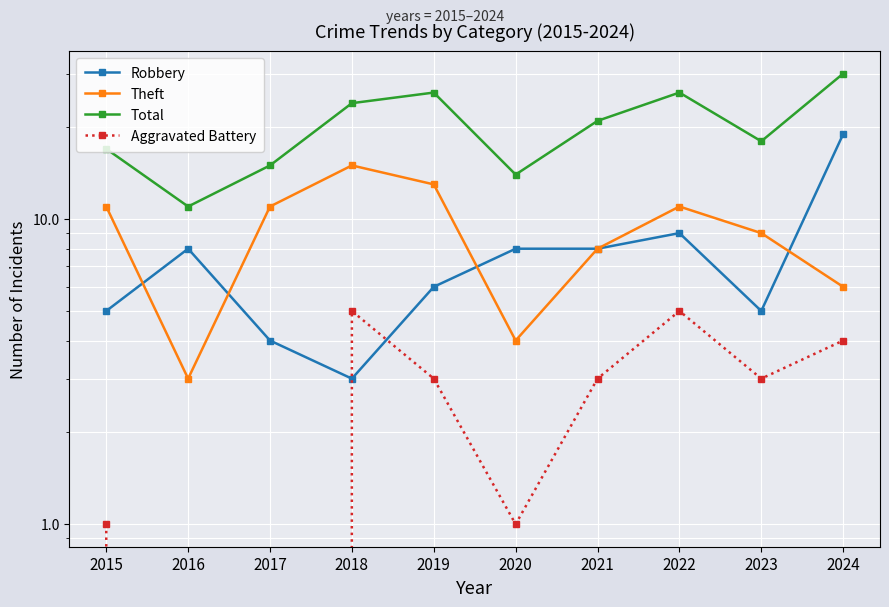

Where does the Total series first go above 21?

2018